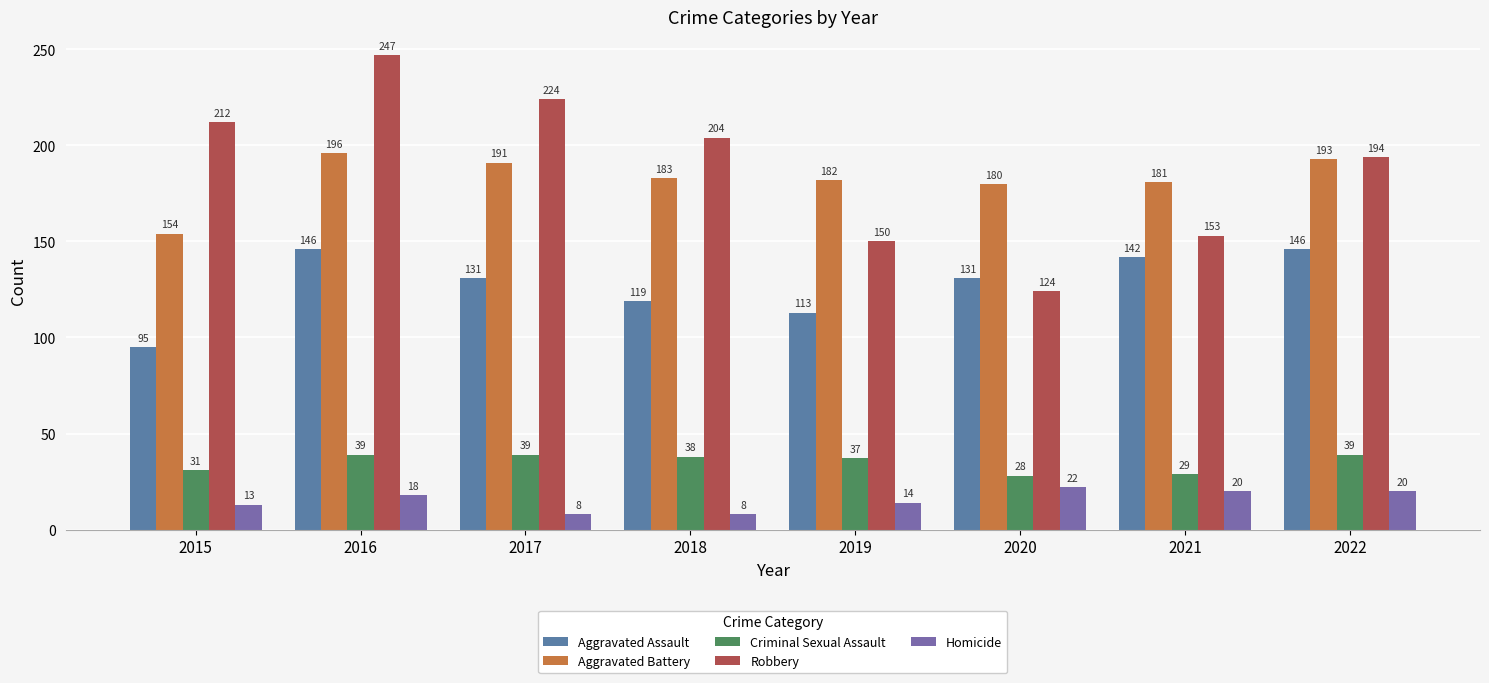

How many bars are there in total?

40